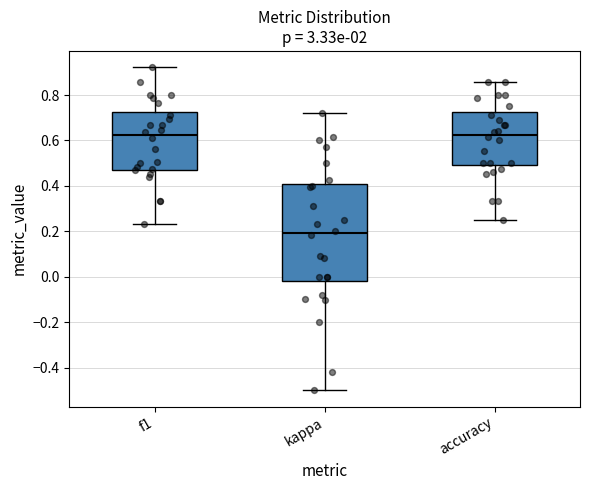

Reading left to right, transcribe this box plot: for each box, give where its median line is, the range the box spans, and where its two whiskers end, as read against the y-axis. The values are not printed on the chart, so give them approximately, as read against the axis.

f1: median 0.62, box 0.48 to 0.72, whiskers 0.24 to 0.92
kappa: median 0.20, box -0.02 to 0.40, whiskers -0.50 to 0.72
accuracy: median 0.62, box 0.50 to 0.72, whiskers 0.26 to 0.86